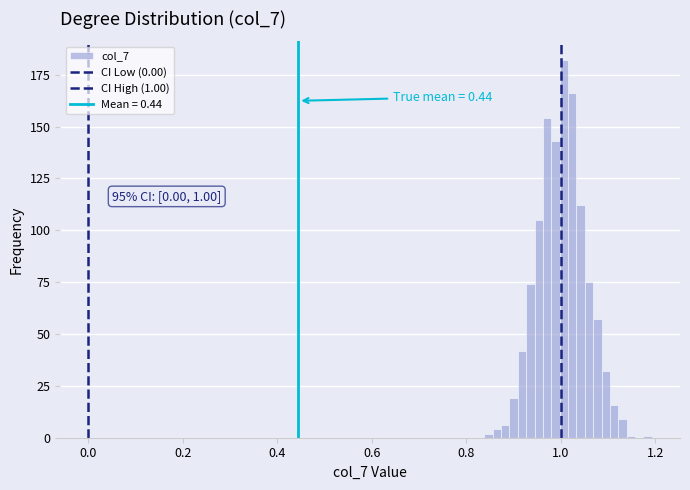

Read against the x-axis, roughly where is the centre of the tallest bar?

1.00